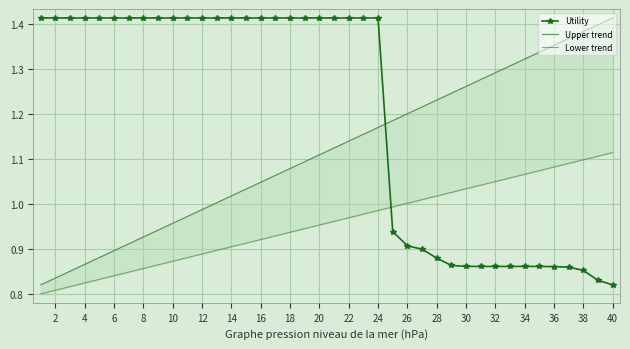

The value of Utility at 2 is 2.1. True or false?

False